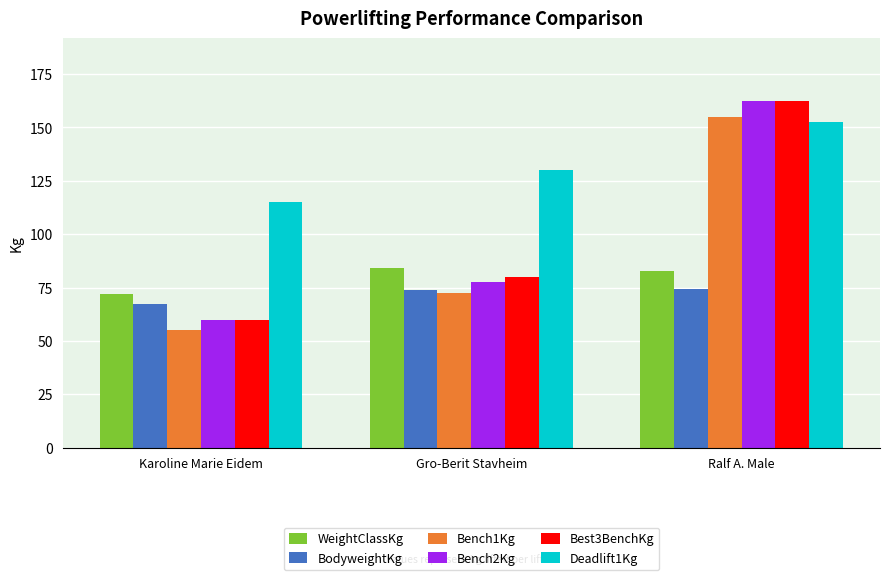

What is the difference between the highest and lowest values at Ralf A. Male?

87.9